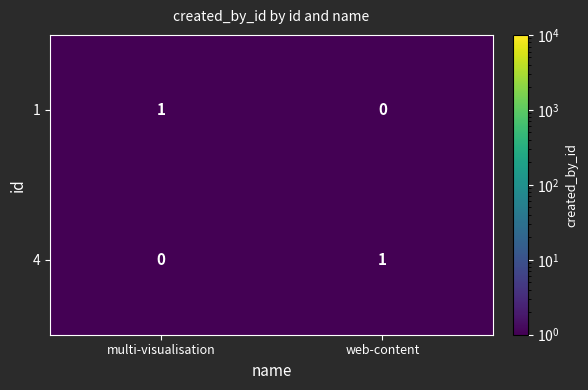

At multi-visualisation, list the series in order from largest to smallest.

1, 4